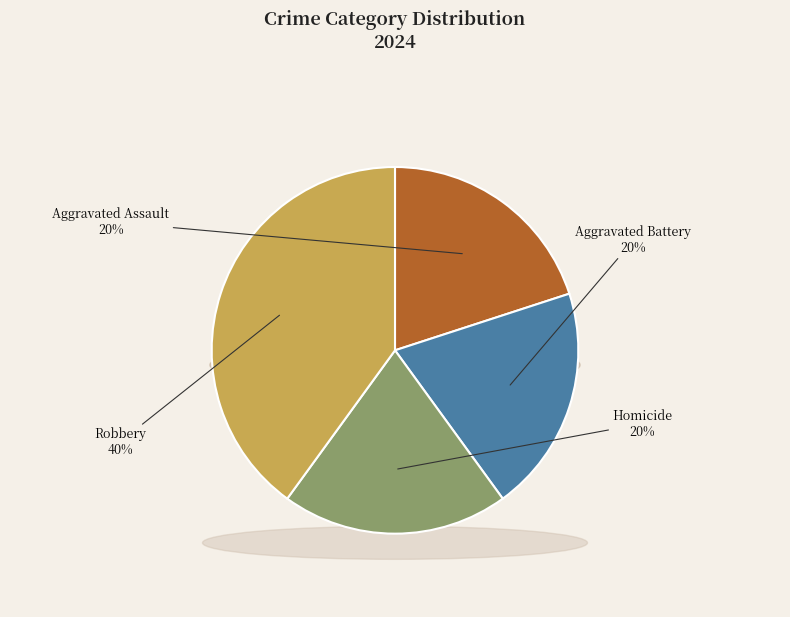

Which slice is the smallest?

Aggravated Assault